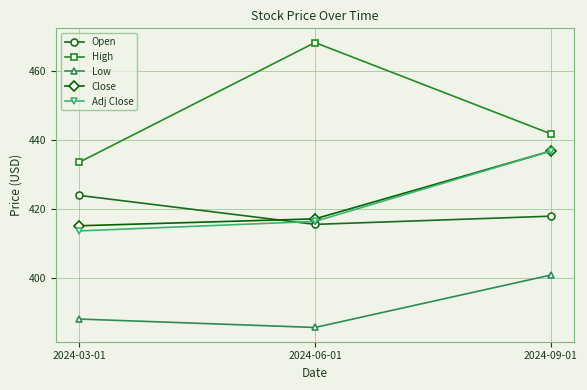

What position from the right is 2024-03-01?

3